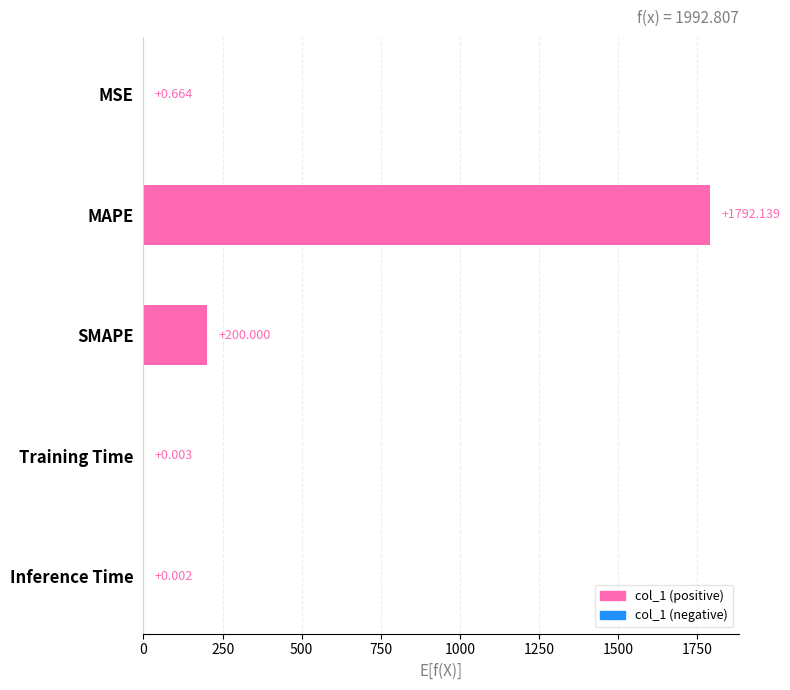

Where is the data nearest to the value 896?

SMAPE